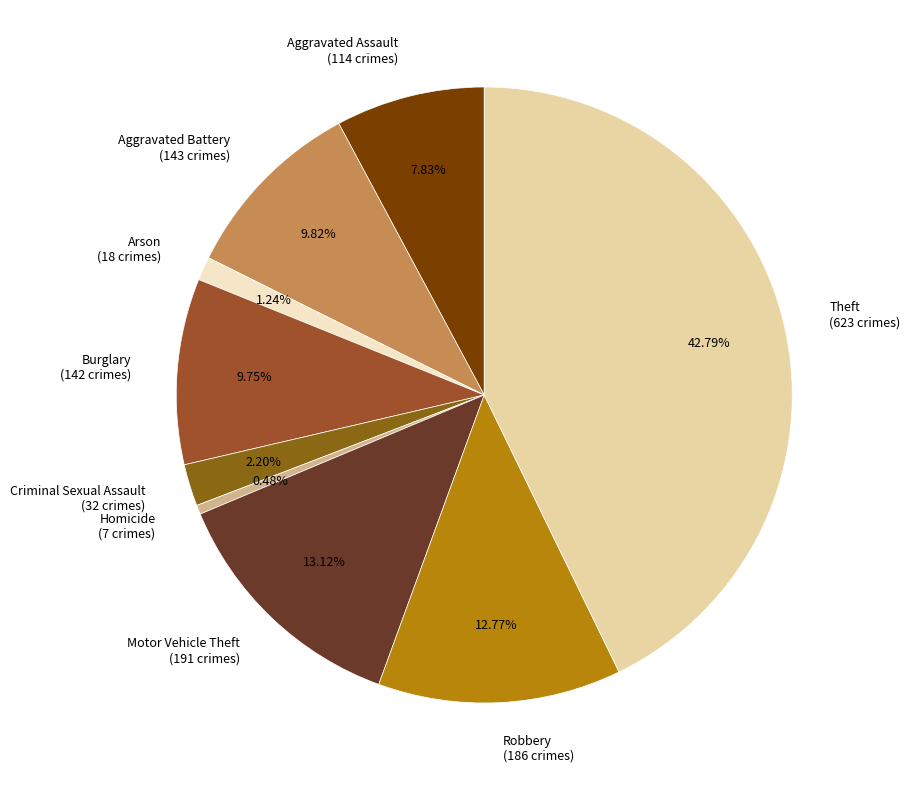

What is the ratio of the value at Motor Vehicle Theft (191 crimes) to the value at Arson (18 crimes)?

10.6